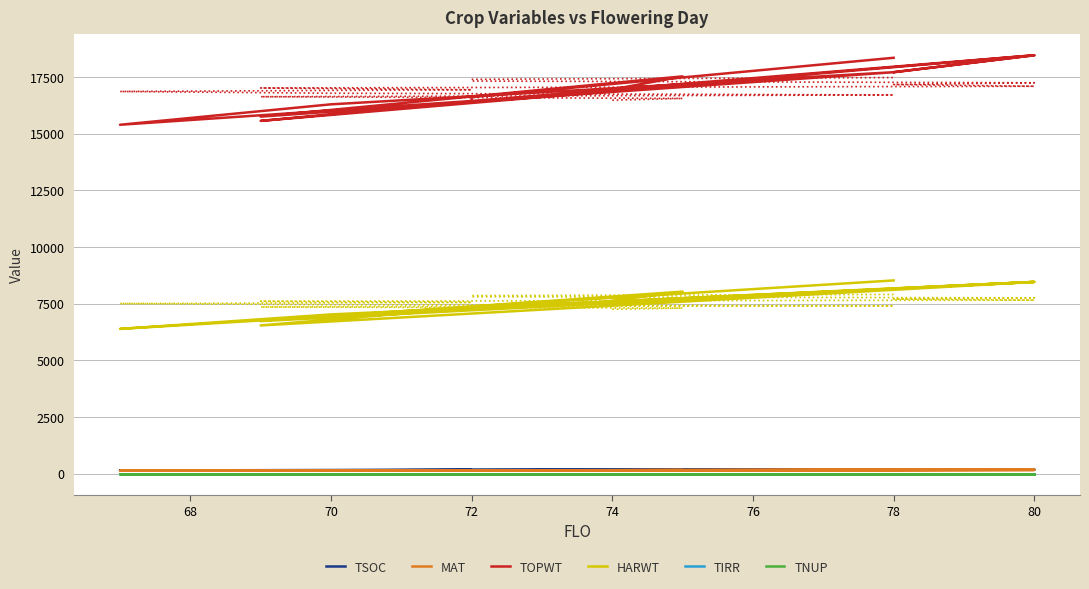

What is the difference between the highest and lowest values at 70?

16291